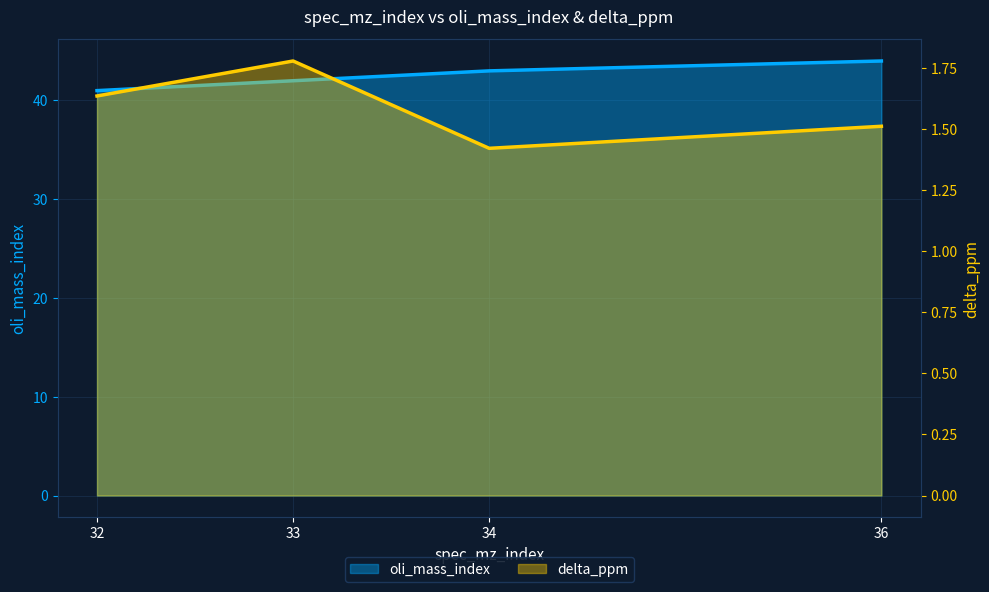

True or false: oli_mass_index has more than 1 points higher than both neighbors.

False